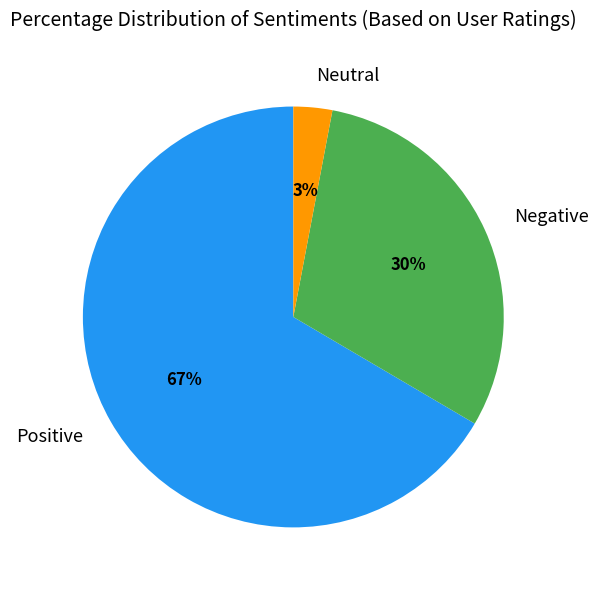

To the nearest percent, what is the difference between the largest and smallest slice percentages?

64%